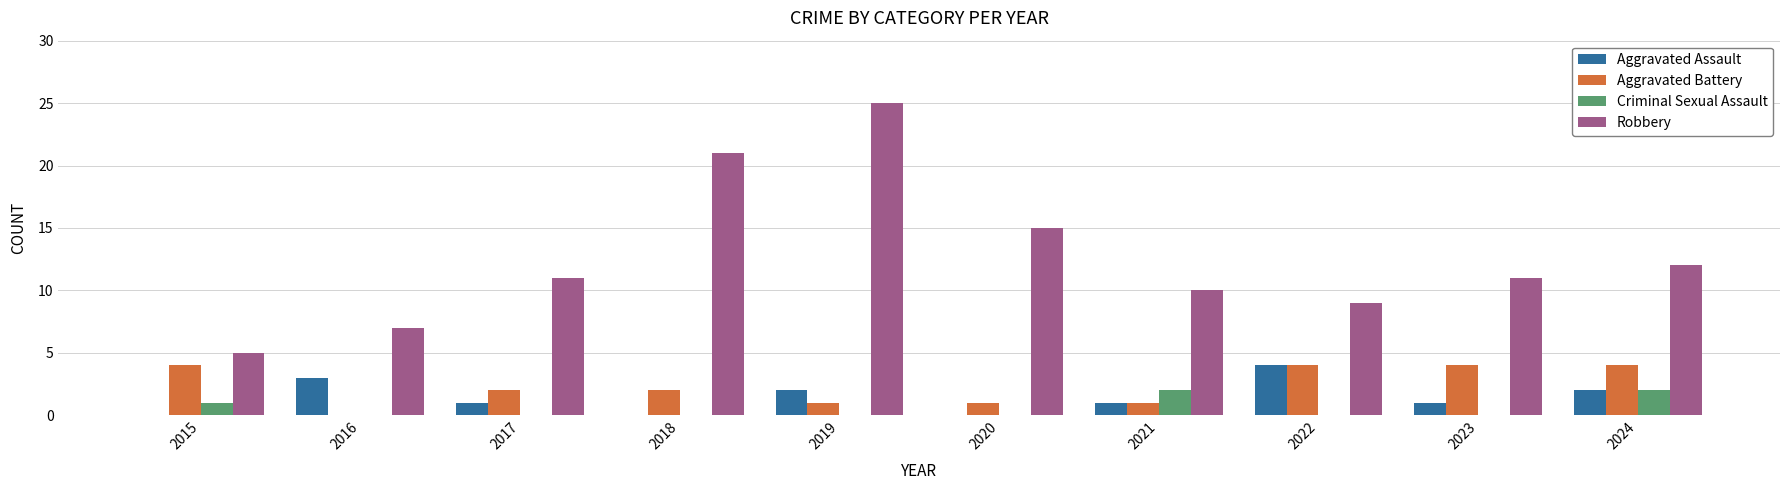

Reading left to right, extract all data points from this chart.

Aggravated Assault: 0	3	1	0	2	0	1	4	1	2
Aggravated Battery: 4	0	2	2	1	1	1	4	4	4
Criminal Sexual Assault: 1	0	0	0	0	0	2	0	0	2
Robbery: 5	7	11	21	25	15	10	9	11	12